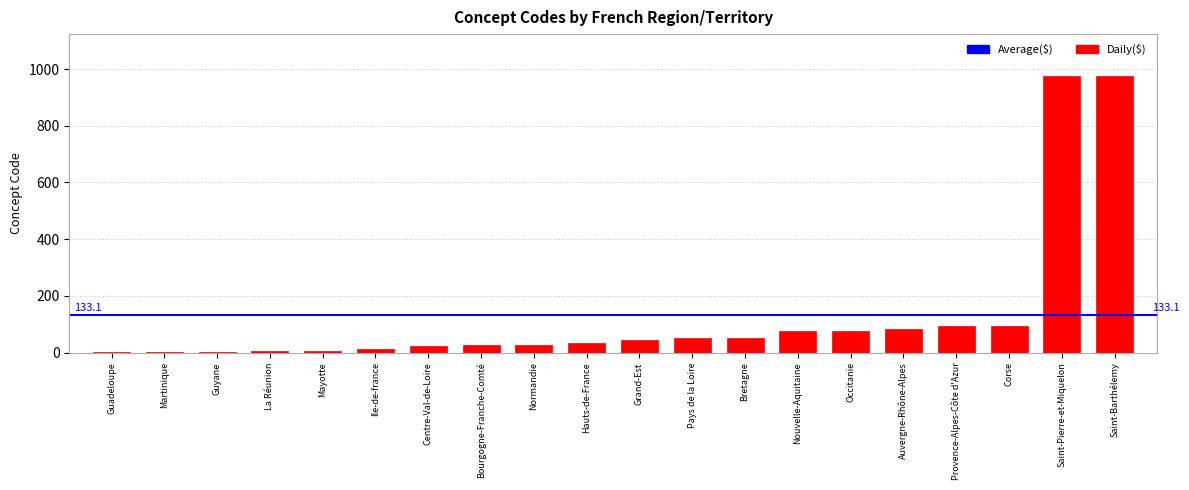

The value at Provence-Alpes-Côte d'Azur is 134. True or false?

False